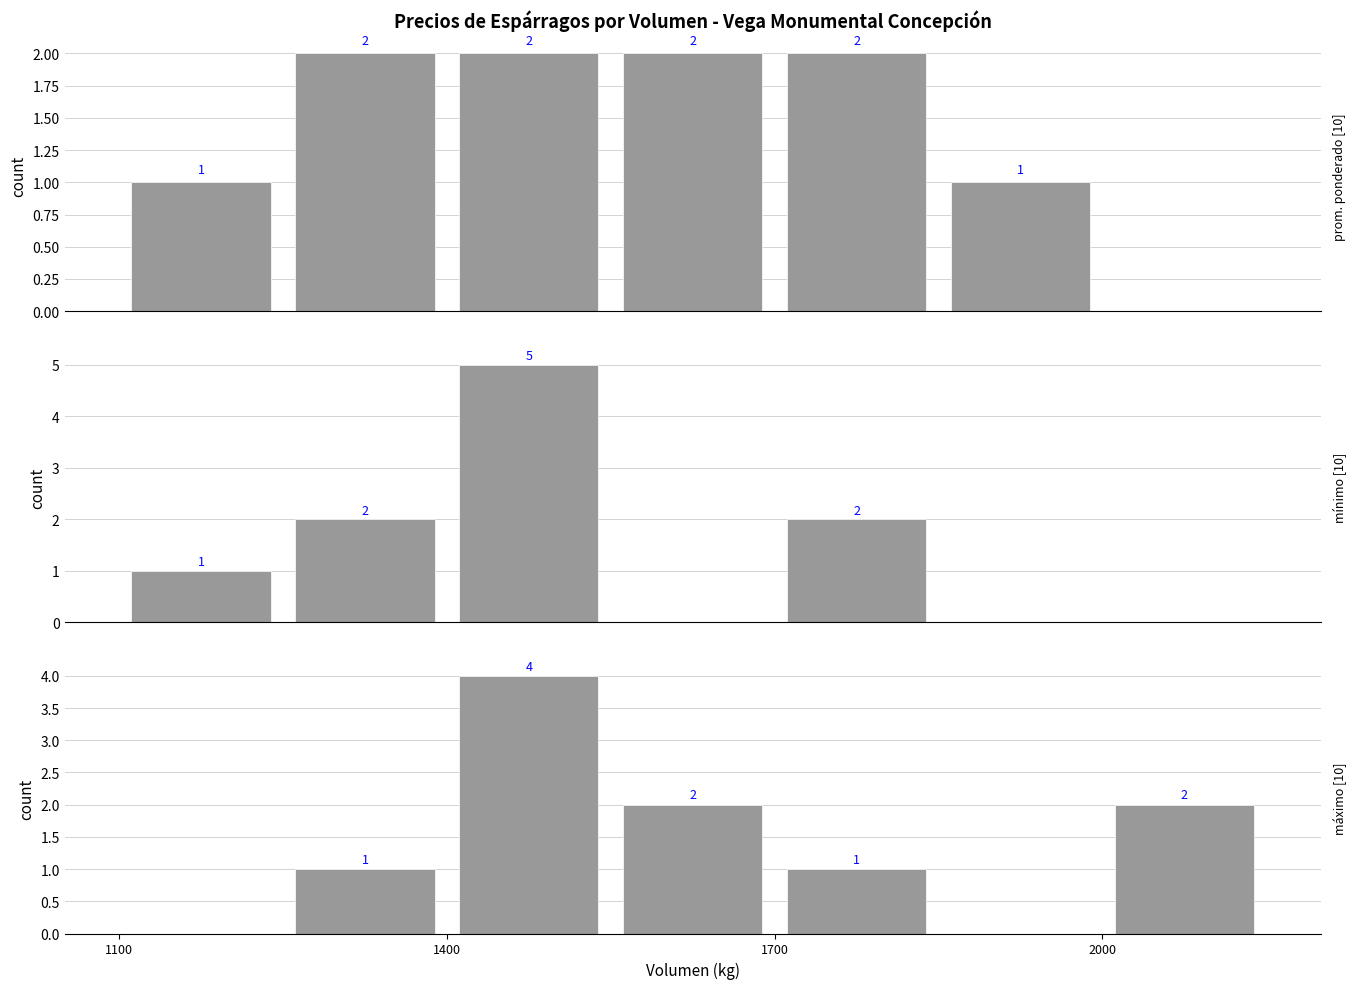

What are all the series names shown in the legend?

Precio promedio ponderado, Precio mínimo, Precio máximo